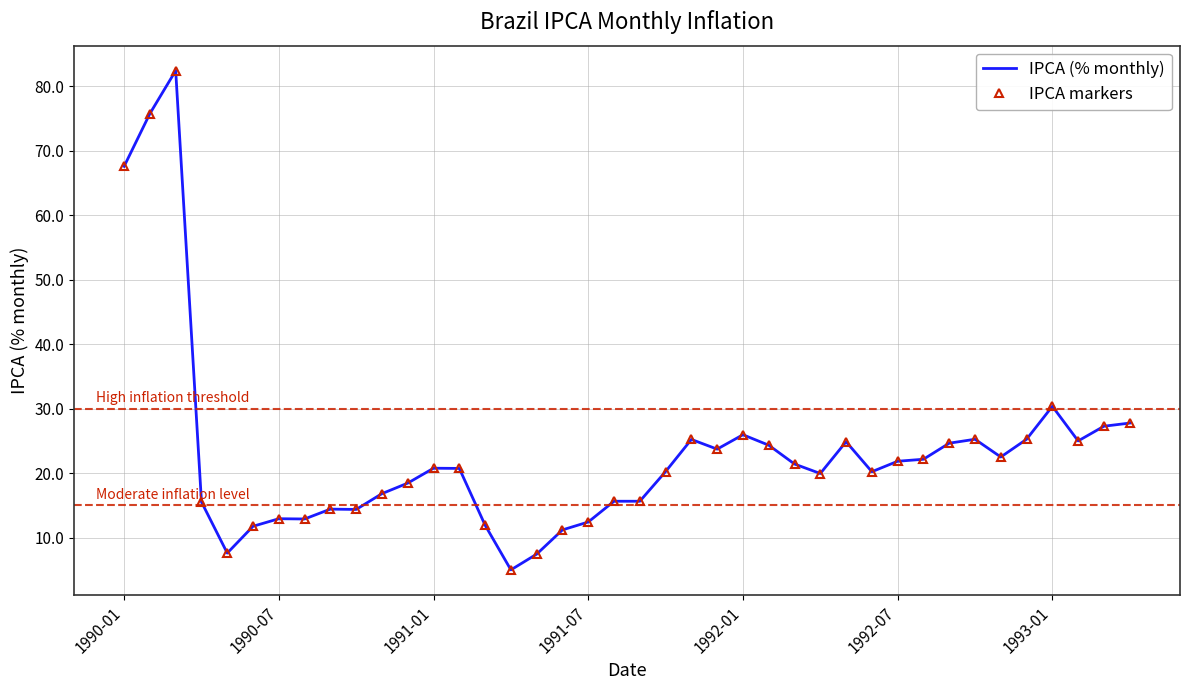

At which label does IPCA (% monthly) first exceed 20?

1990-01